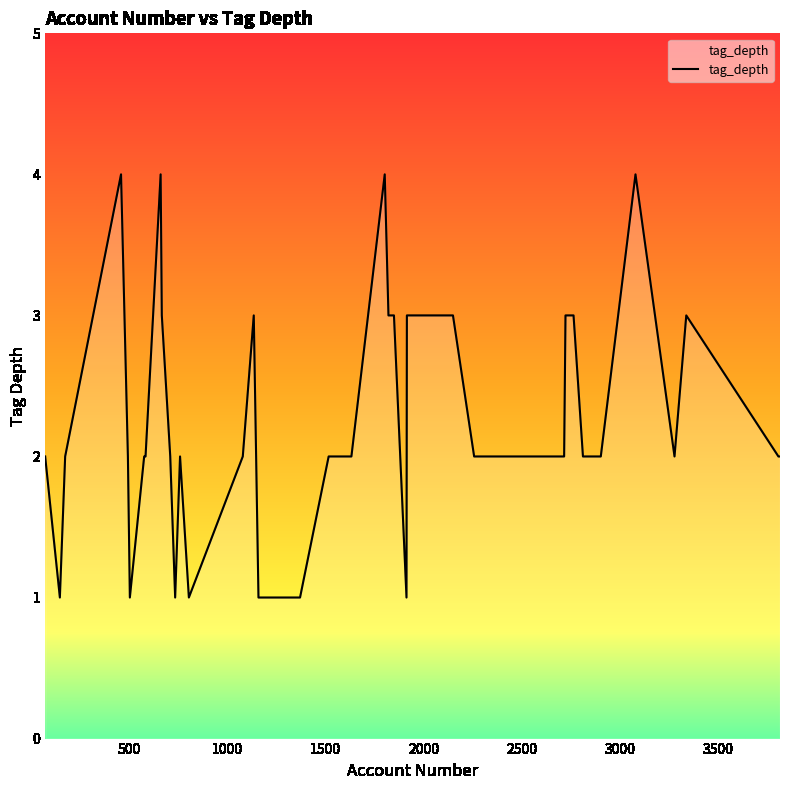

What is the greatest value displayed?

4